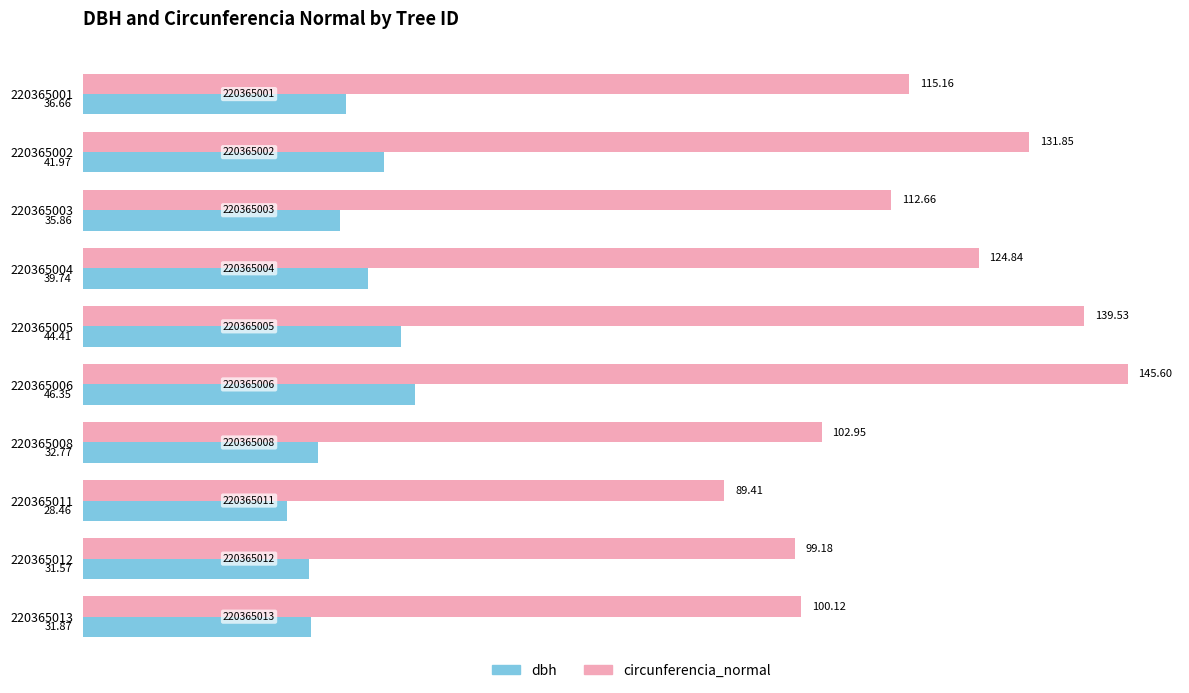

At which category is the sum across all series the highest?

220365006